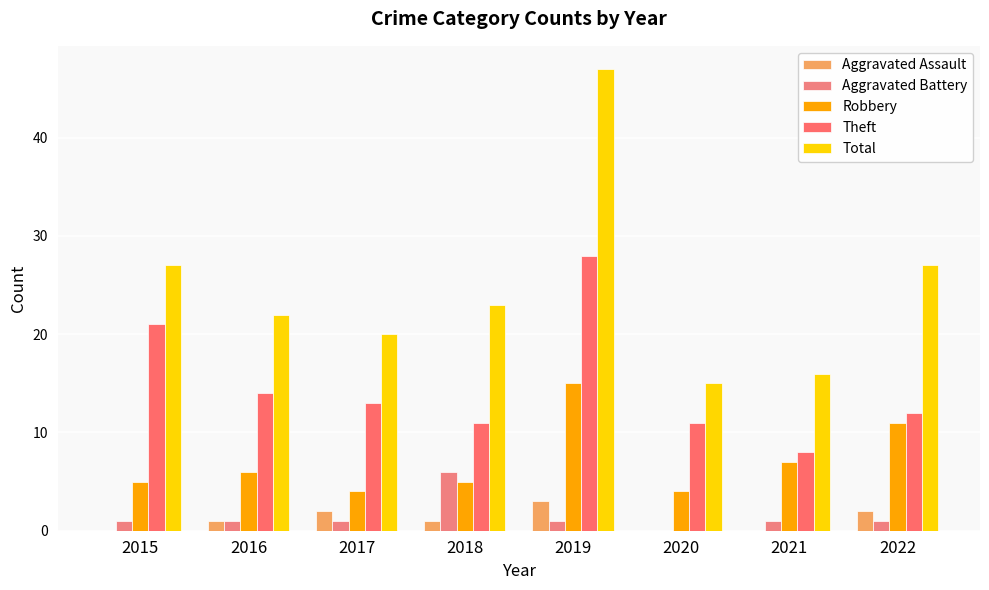

The value of Total at 2015 is 36. True or false?

False